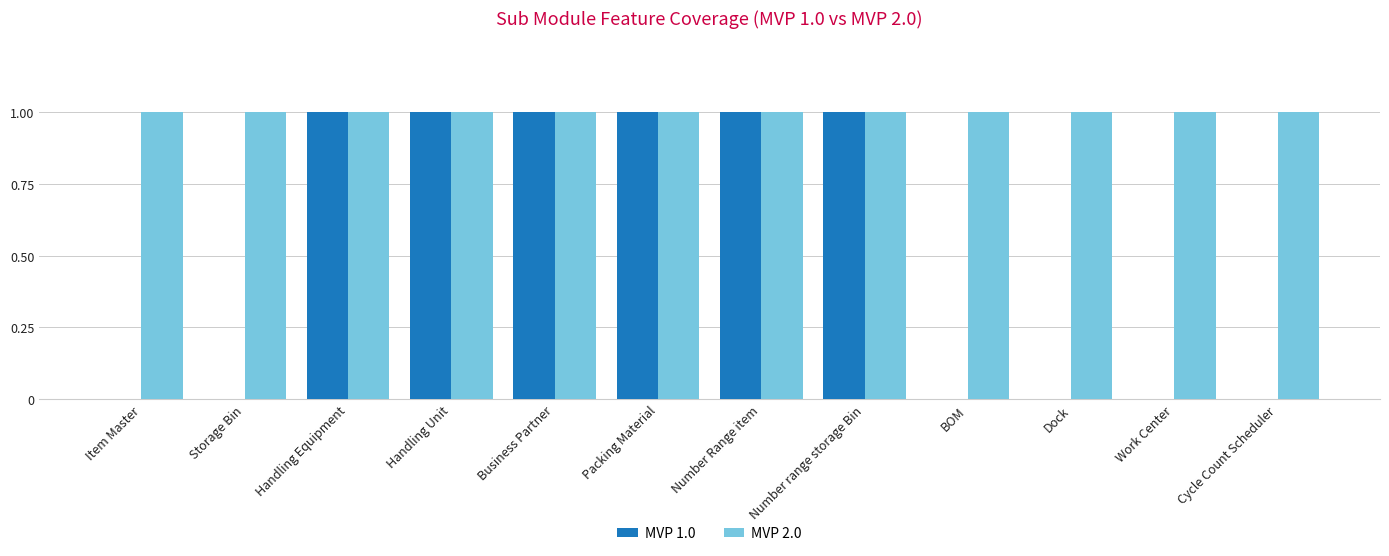

What is the sum of all MVP 2.0 values?

12